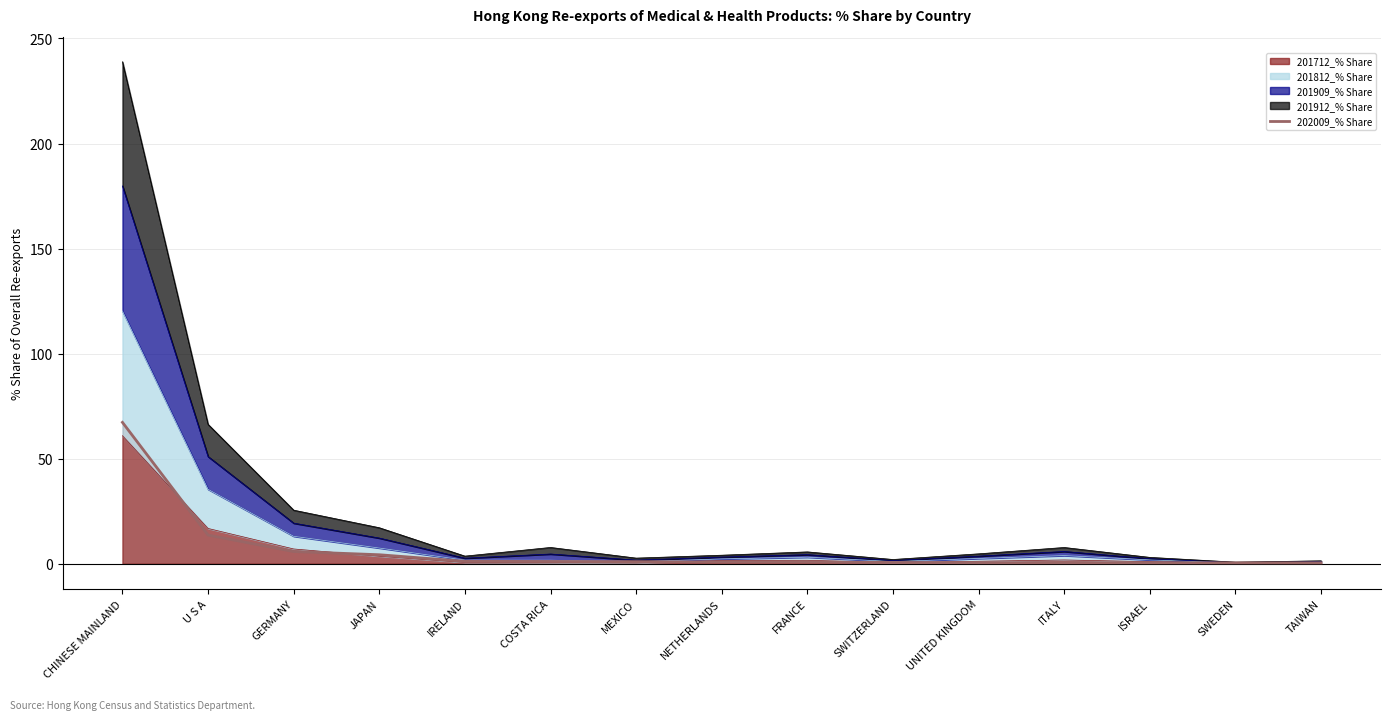

The value at GERMANY is 5.8. True or false?

True